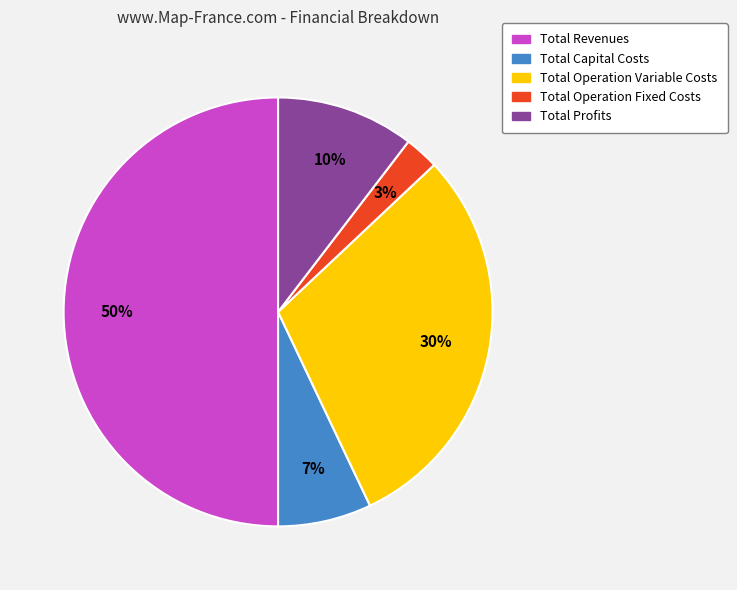

To the nearest percent, what is the difference between the Total Operation Variable Costs and Total Capital Costs slice percentages?

23%